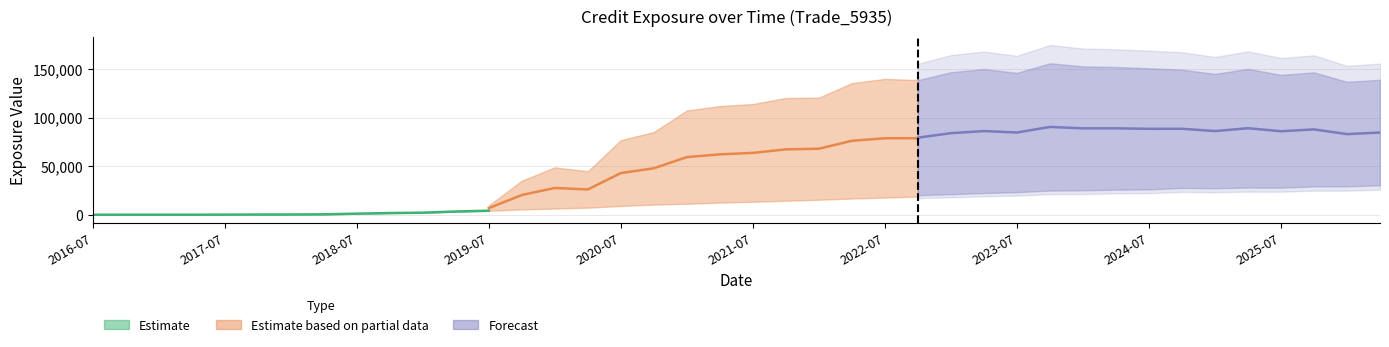

Reading right to left, extract all data points from this chart.

ENE: 26559.4	25731.4	25786.7	24796.0	25012.1	24487.2	24917.4	23656.2	23493.4	22951.9	22823.4	21425.4	20652.9	19648.4	18710.8	17621.7	16681.3	15397.0	14420.6	13319.3	12509.3	11283.9	10448.7	8996.0	7262.9	6346.5	5483.0	4071.0	3275.7	2072.6	1703.1	1061.0	422.7	215.1	183.3	79.3	5.5	5.0	0.0	0.0
BaselEE: 30272.1	29183.9	29104.0	27849.5	27958.8	27250.4	27597.5	26080.5	25788.6	25086.0	24837.1	23215.8	22287.9	21119.7	20030.2	18788.7	17720.4	16297.0	15207.3	13995.3	13100.4	11777.3	10869.3	9327.0	7508.8	6542.8	5636.1	4172.9	3349.5	2114.2	1733.1	1077.0	428.2	217.4	184.9	79.9	5.6	5.0	0.0	0.0
BaselEEE: 30272.1	29183.9	29104.0	27958.8	27958.8	27597.5	27597.5	26080.5	25788.6	25086.0	24837.1	23215.8	22287.9	21119.7	20030.2	18788.7	17720.4	16297.0	15207.3	13995.3	13100.4	11777.3	10869.3	9327.0	7508.8	6542.8	5636.1	4172.9	3349.5	2114.2	1733.1	1077.0	428.2	217.4	184.9	79.9	5.6	5.0	0.0	0.0
PFE: 138991.0	136810.0	146558.0	144030.0	150173.0	145026.0	149364.0	150789.0	152124.0	152772.0	155956.0	146054.0	150008.0	146767.0	138637.0	139842.0	135512.0	120499.0	120188.0	113974.0	111812.0	107345.0	85149.6	76740.5	44695.2	48762.6	35046.7	9442.2	0.0	0.0	0.0	0.0	0.0	0.0	0.0	0.0	0.0	0.0	0.0	0.0